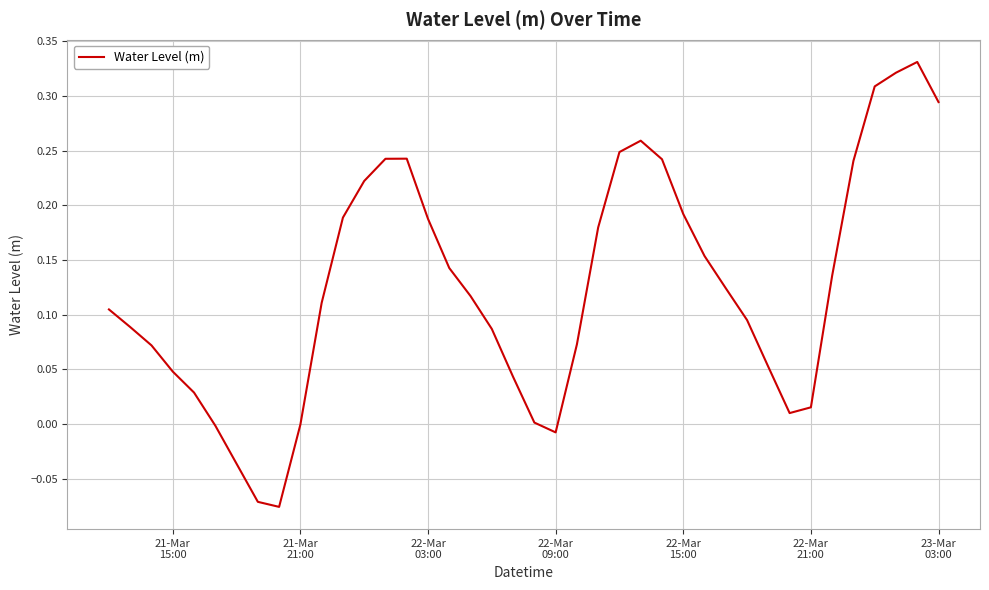

What is the difference between the maximum and minimum values?

0.4